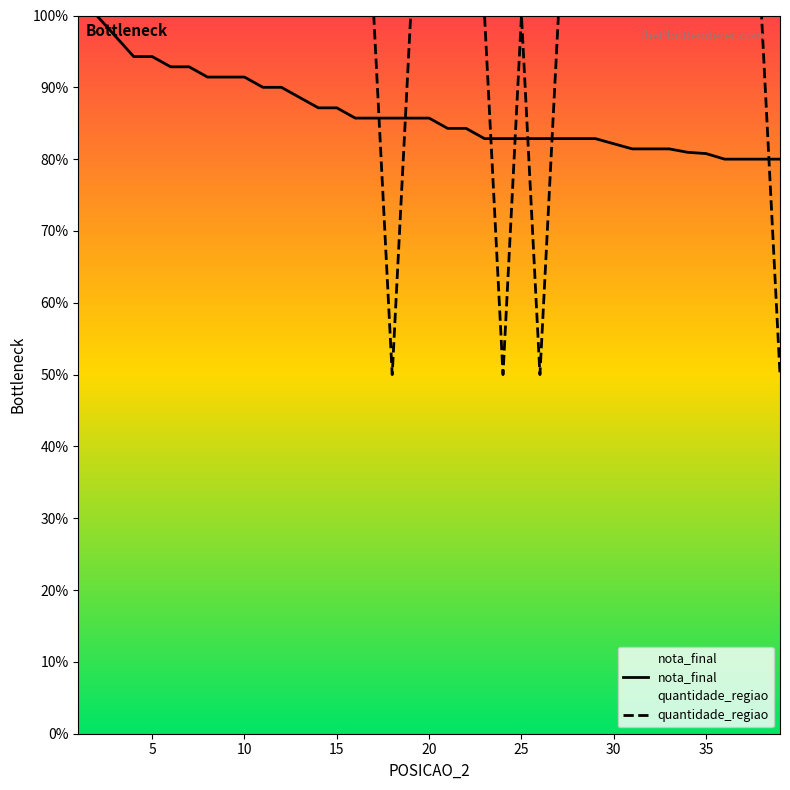

What is the difference between the maximum and second lowest values in the nota_final series?

20.0